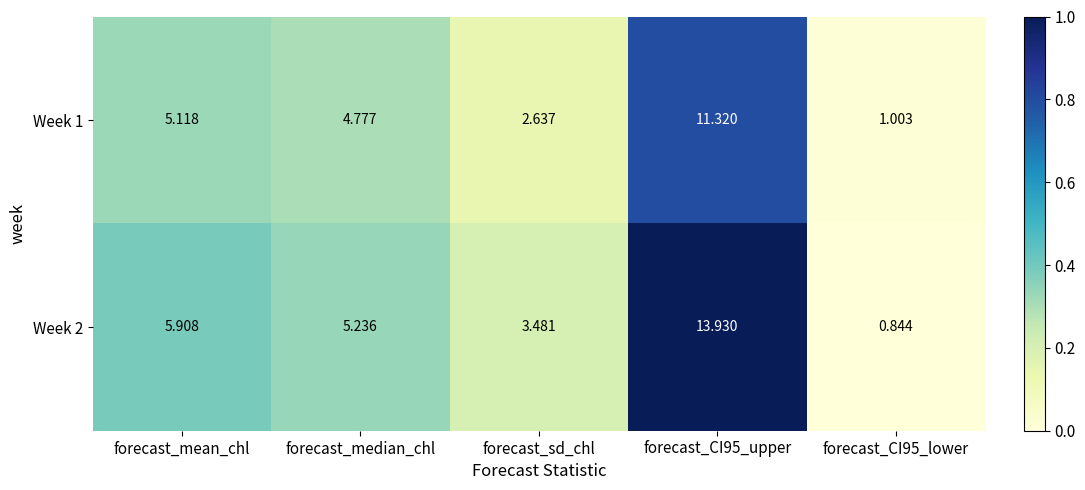

Which series has the largest total across all categories?

Week 2